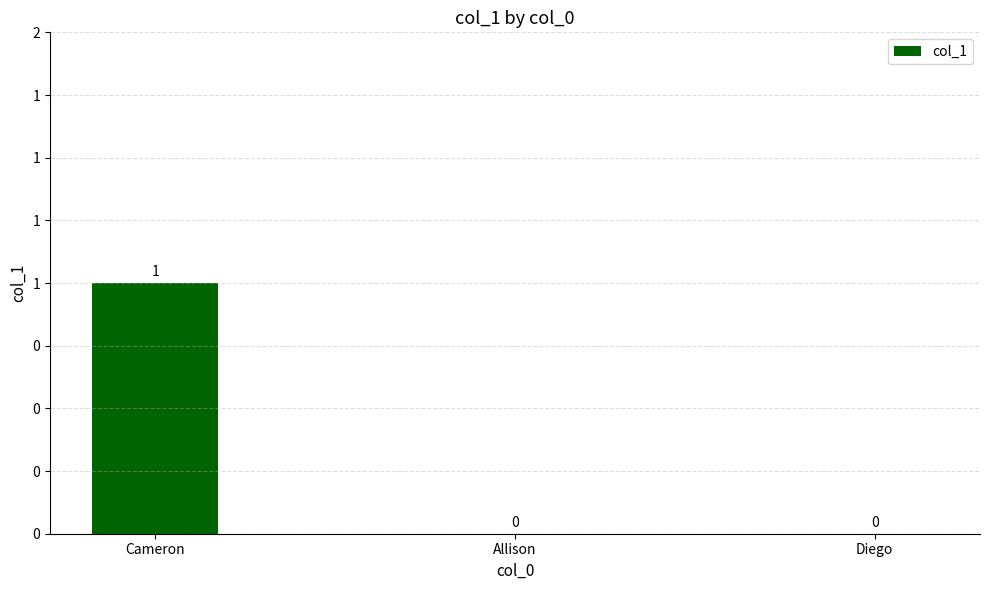

List the labels in order of value, smallest first.

Allison, Diego, Cameron